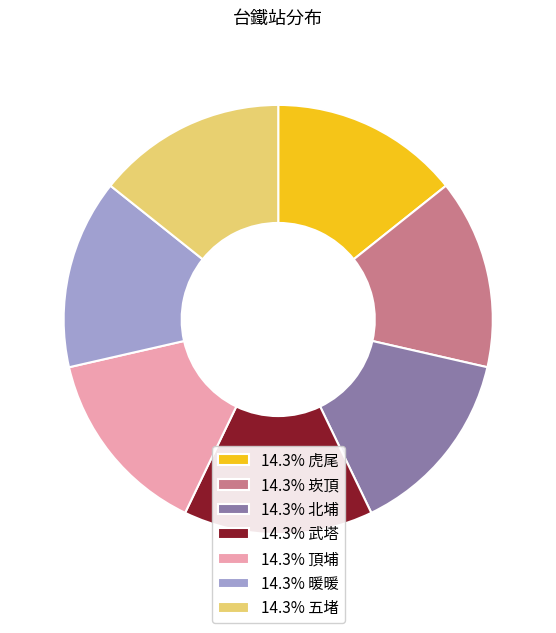

Does 14.3% 五堵 represent more than half of the total?

No